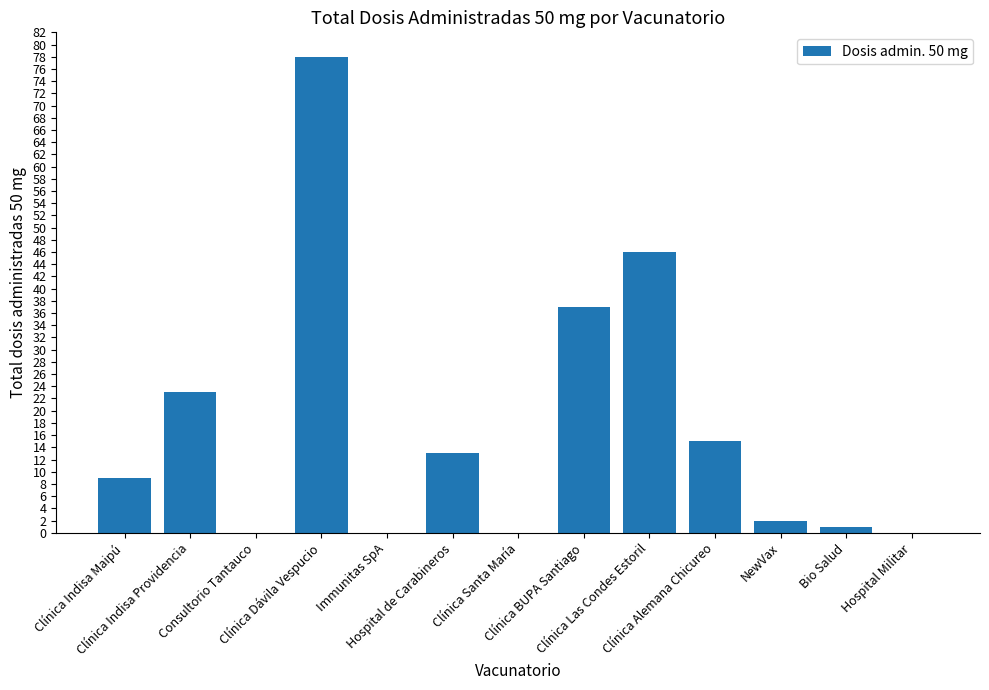

What is the maximum value shown in the chart?

78